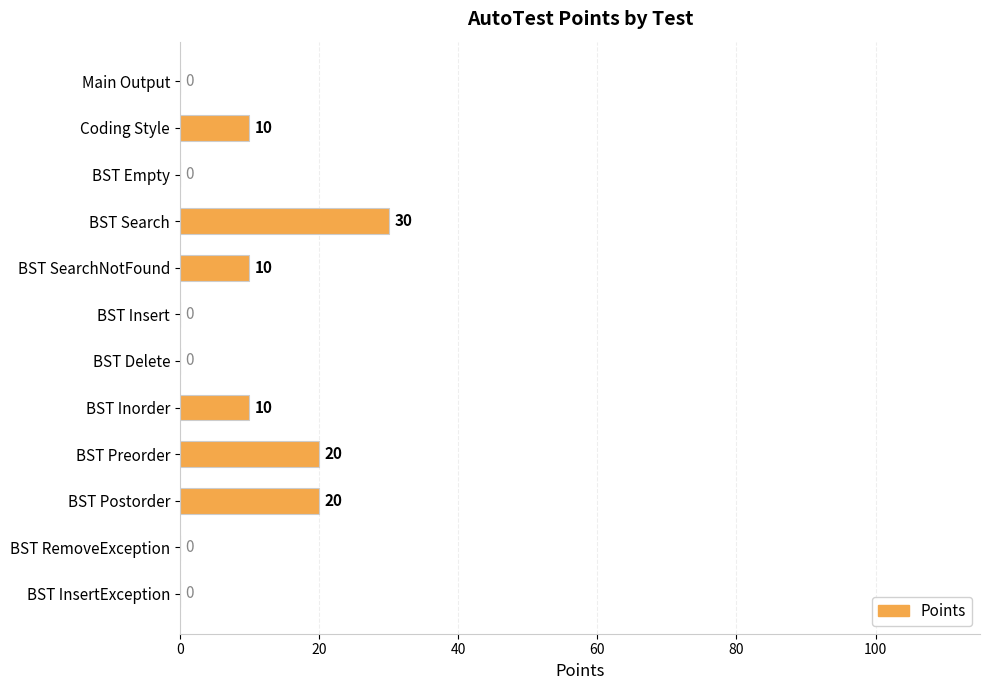

True or false: the data shows 10 at BST SearchNotFound.

True